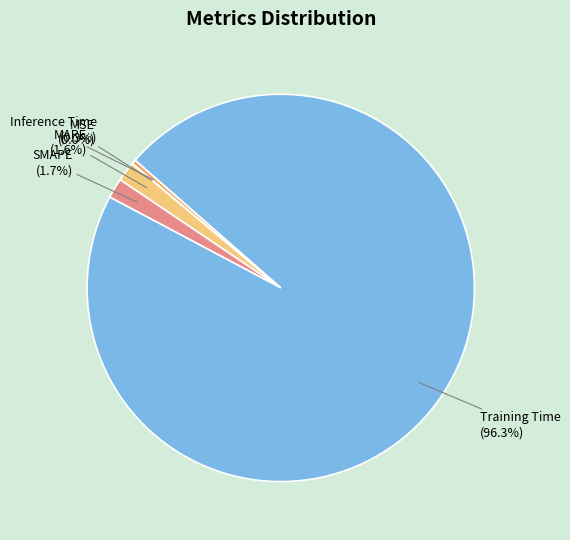

Does any single category account for the majority?

Yes